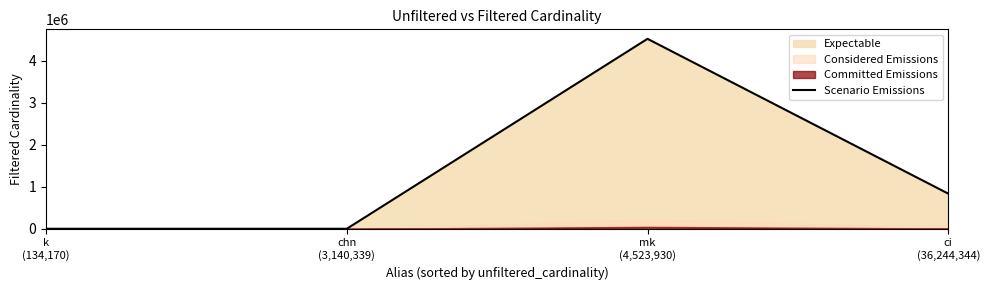

How many lines are shown in the chart?

1